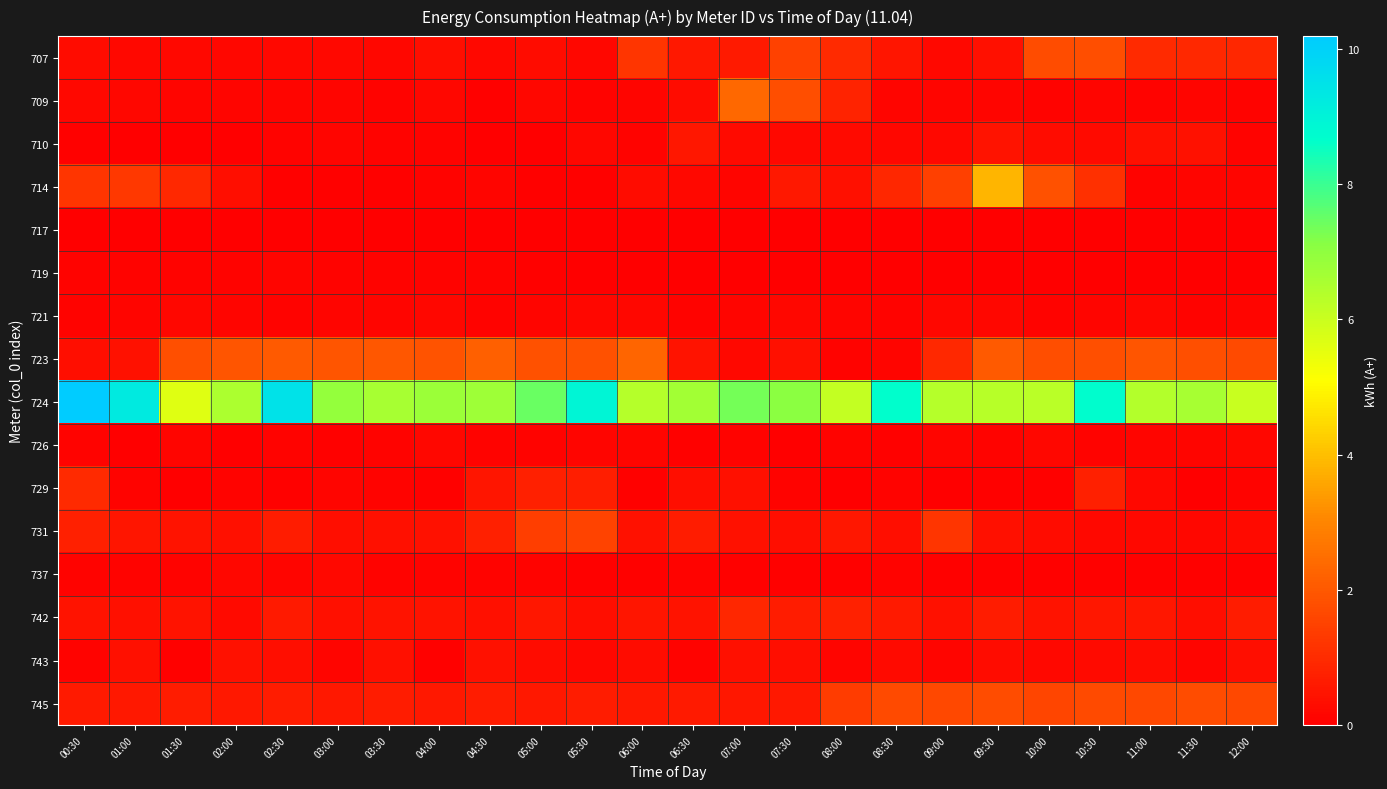

Which series changed the most between 01:00 and 10:00?

724